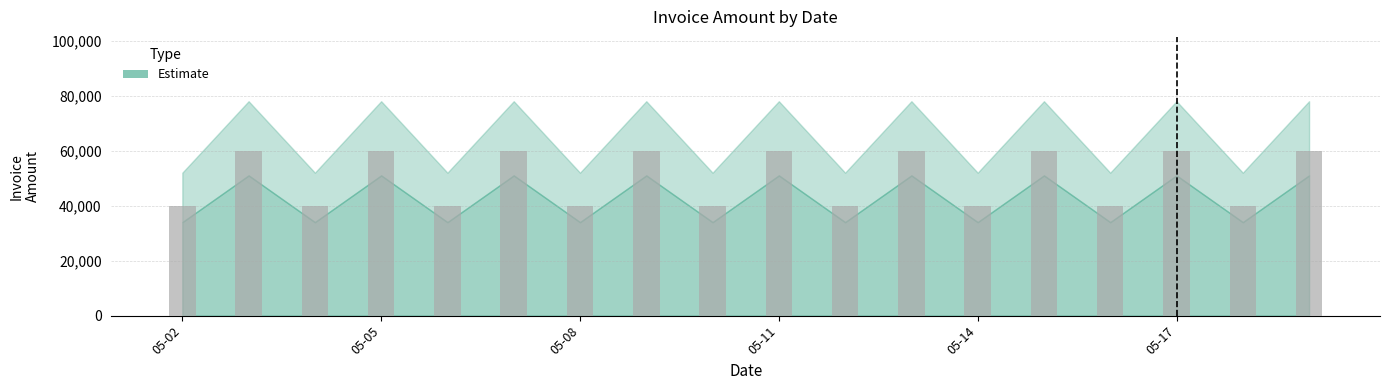

What is the value of the 11th bar from the left?

40000